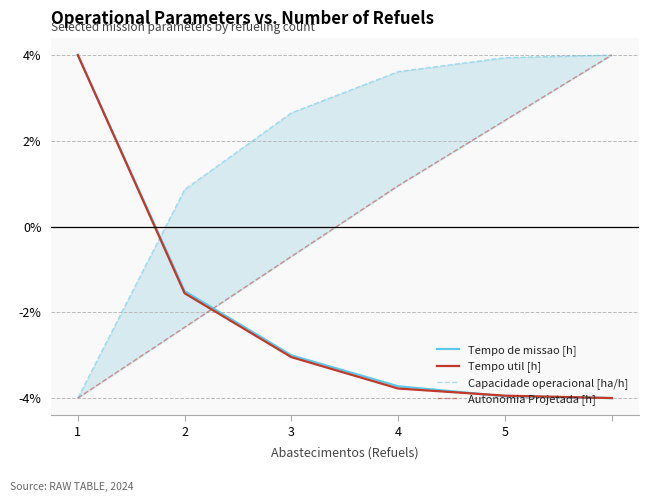

Is this an area chart (filled region under the line)?

No